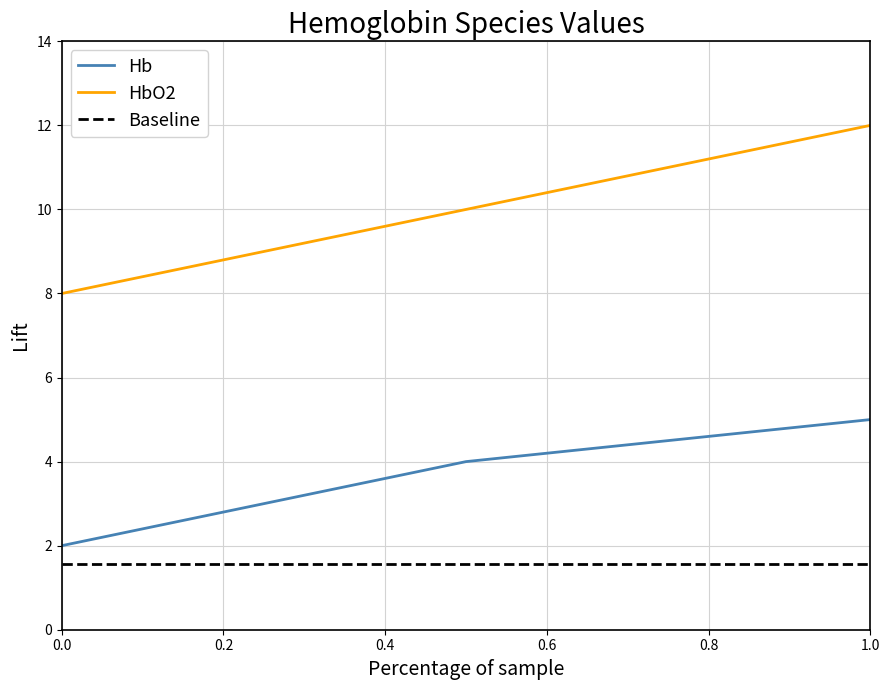

What is the maximum value for Hb?

5.0